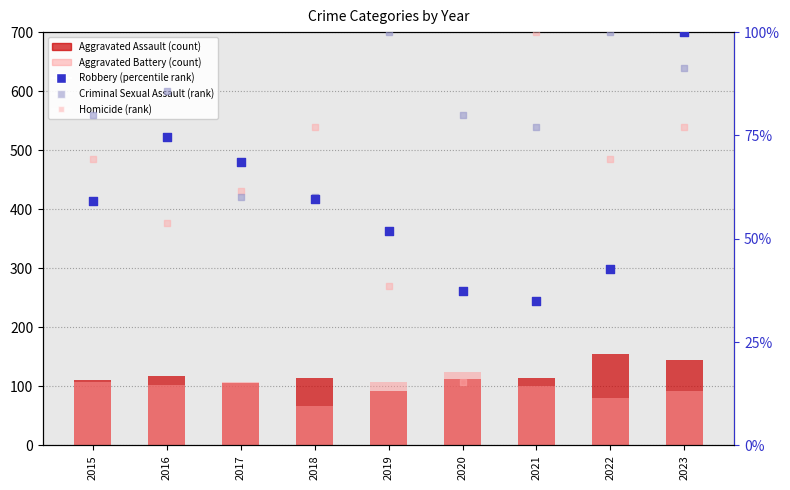

Which series contains the lowest Y value?

Homicide (rank)